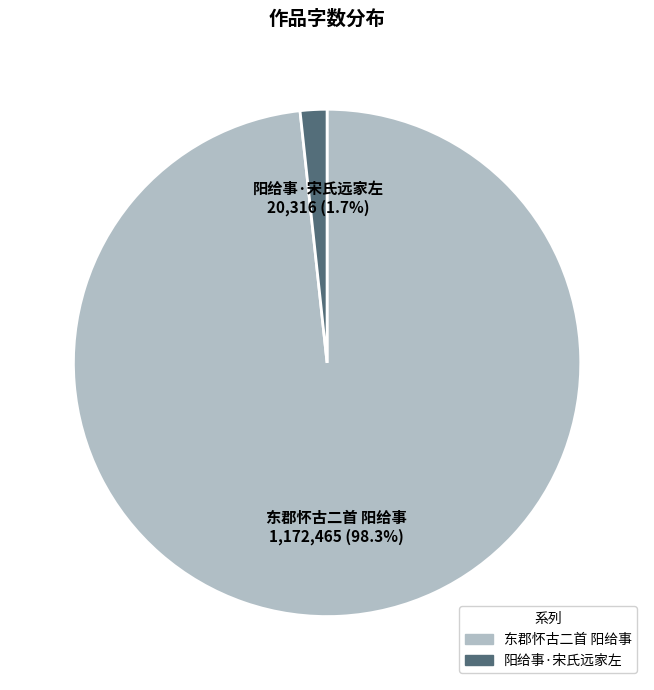

How many segments does this pie chart have?

2